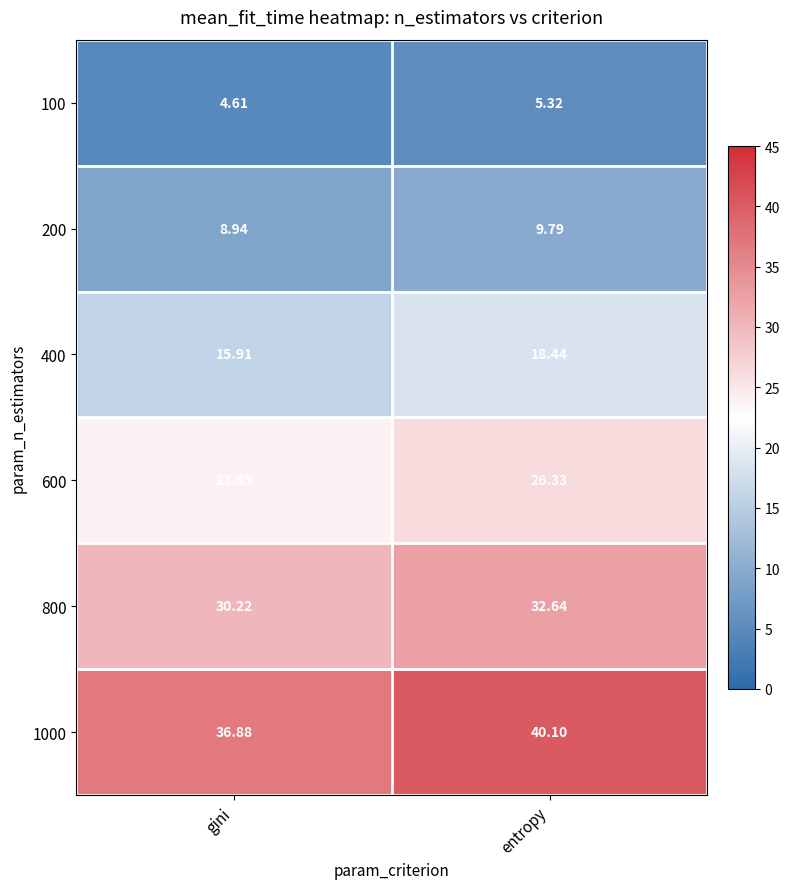

At which label does 100 first exceed 5?

entropy